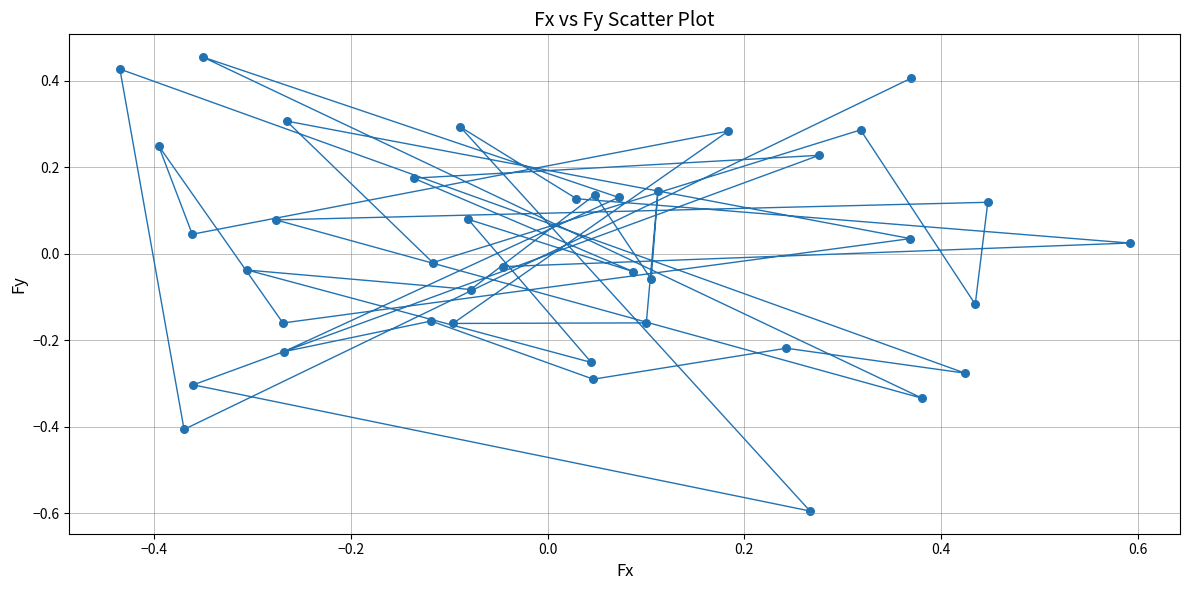

What is the range of Y values (max minus min)?

1.1